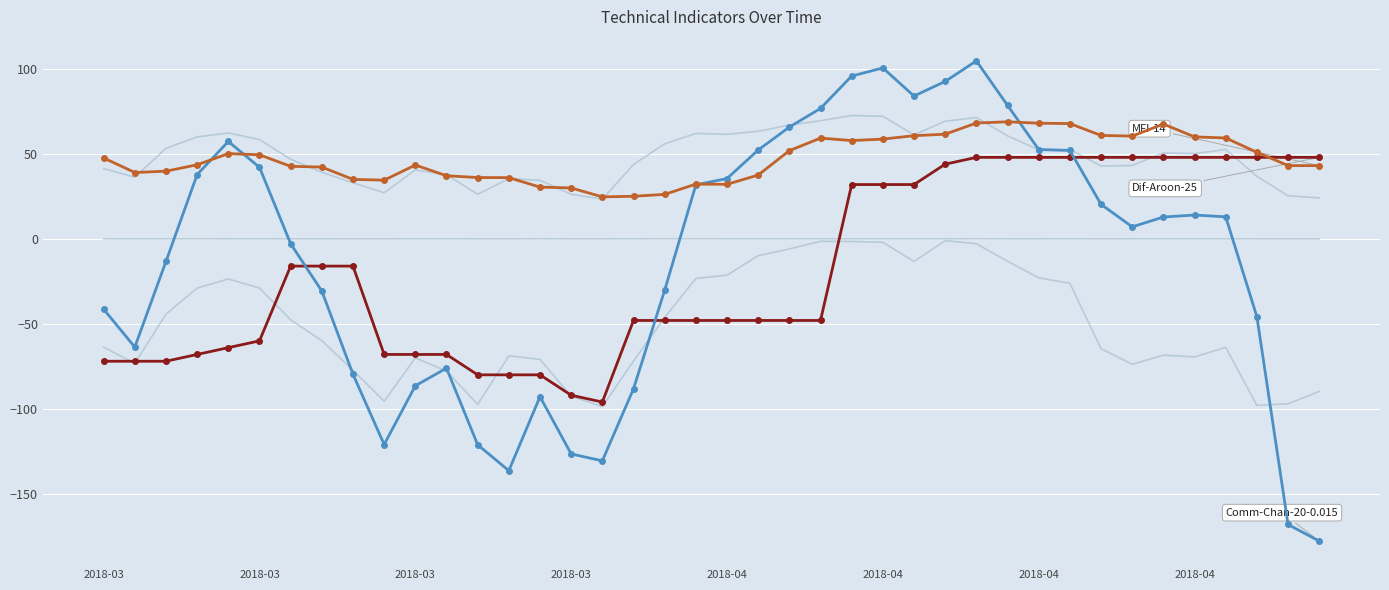

At which category is the sum across all series the highest?

28